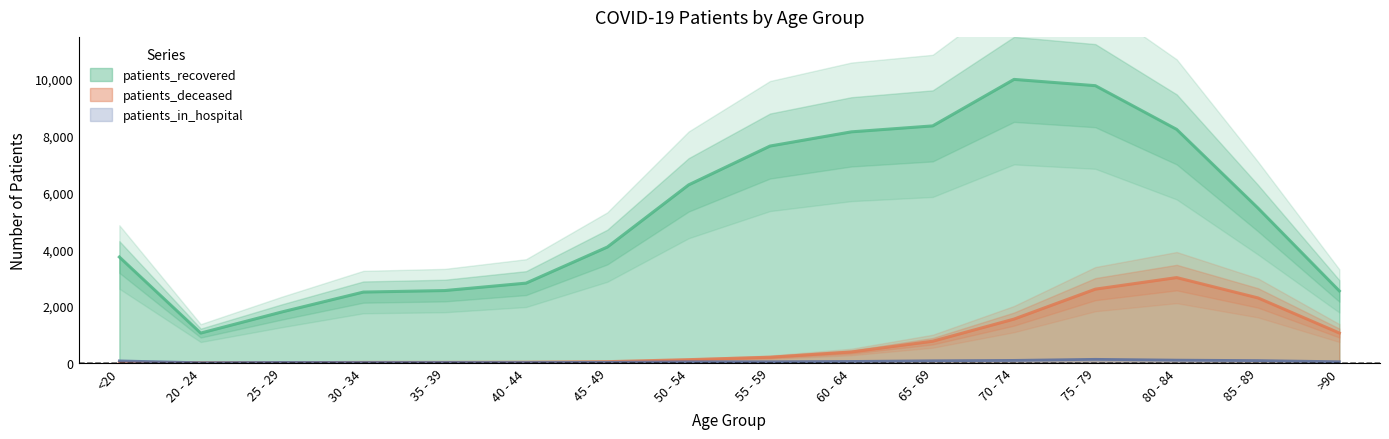

Which label corresponds to the smallest value in the chart?

20 - 24